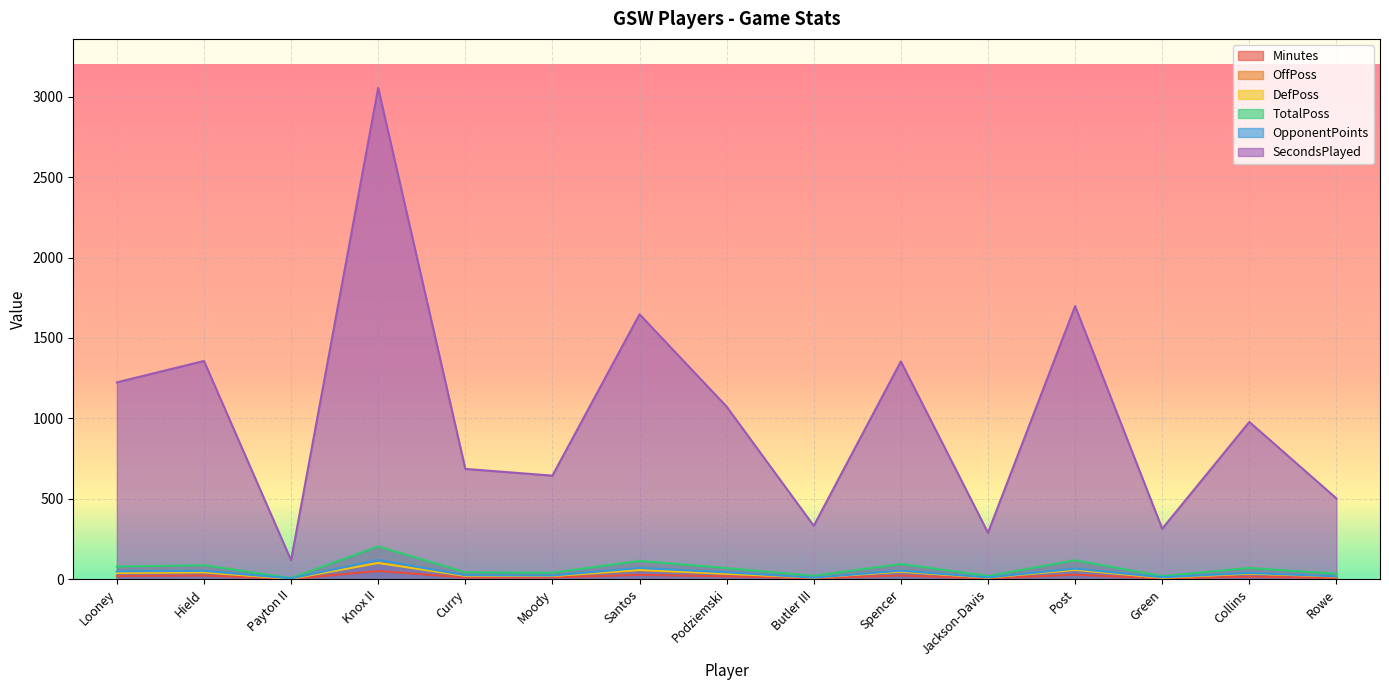

List the series in order of their peak value, lowest first.

Minutes, DefPoss, OffPoss, OpponentPoints, TotalPoss, SecondsPlayed